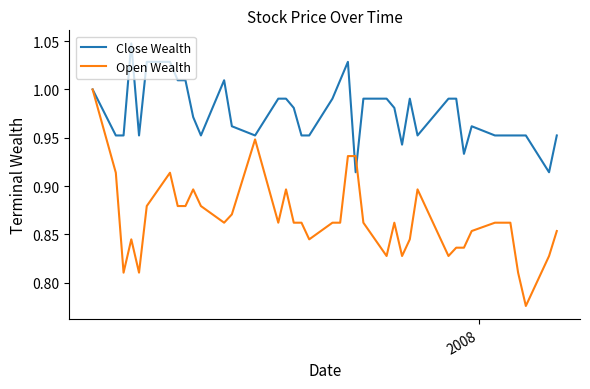

List the series in order of their overall mean, highest first.

Close Wealth, Open Wealth